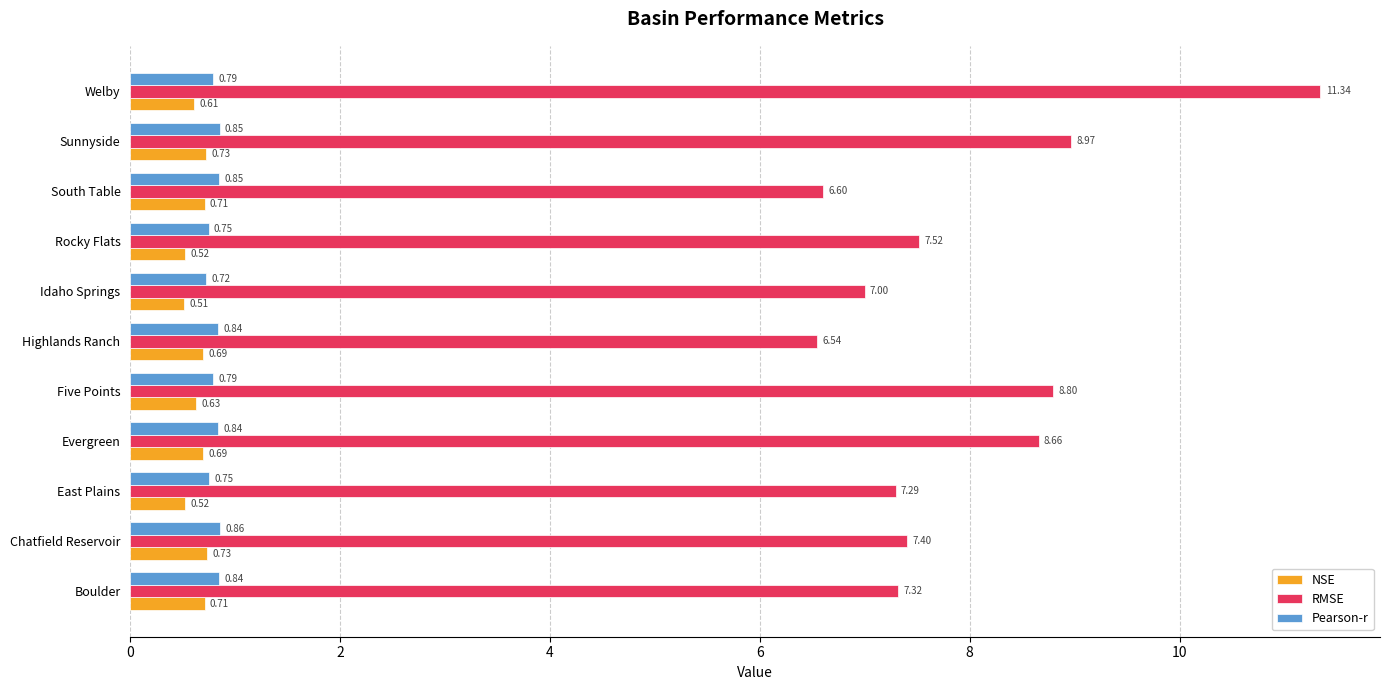

Is the value of Pearson-r at Highlands Ranch greater than the value of RMSE at Five Points?

No